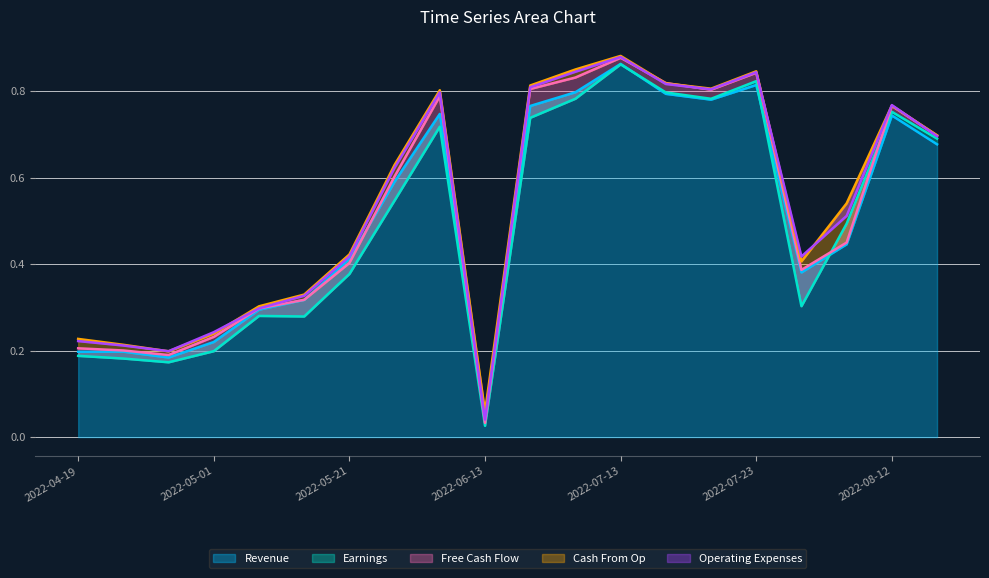

What is the label of the 16th point from the right?

2022-05-14